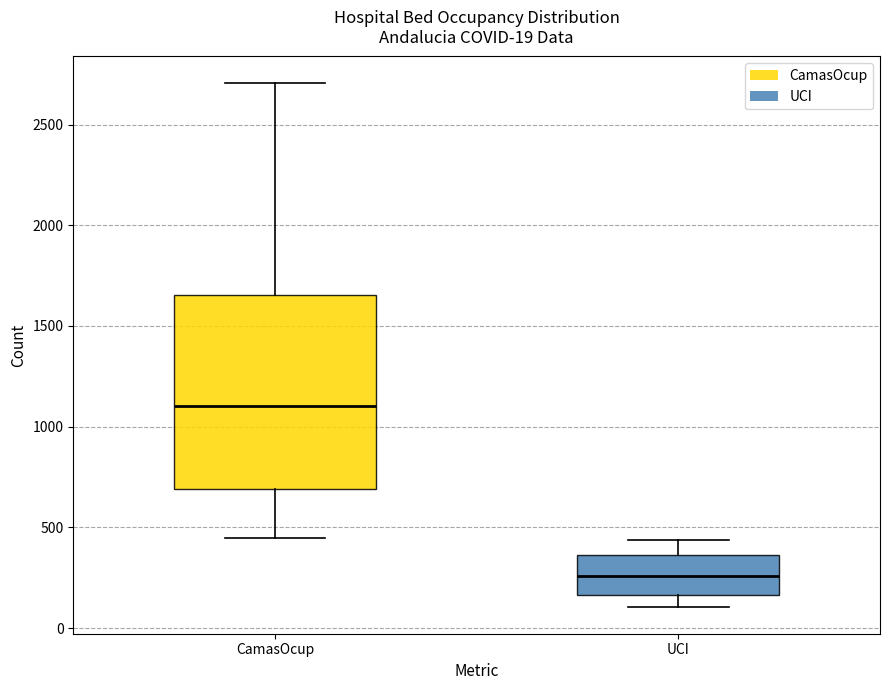

Comparing the boxes themselves (not the whiskers), which one is the tallest?

CamasOcup